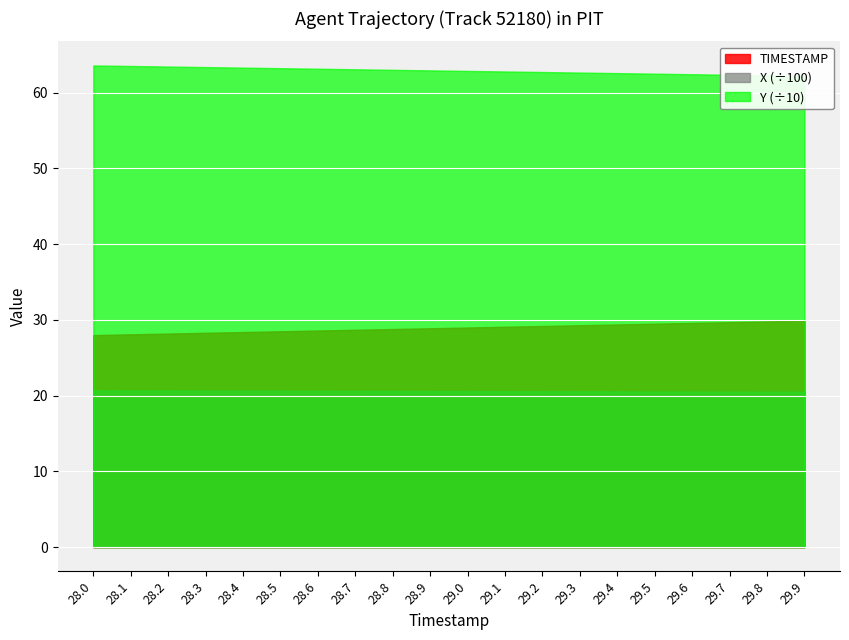

True or false: Y and X cross at least once.

False